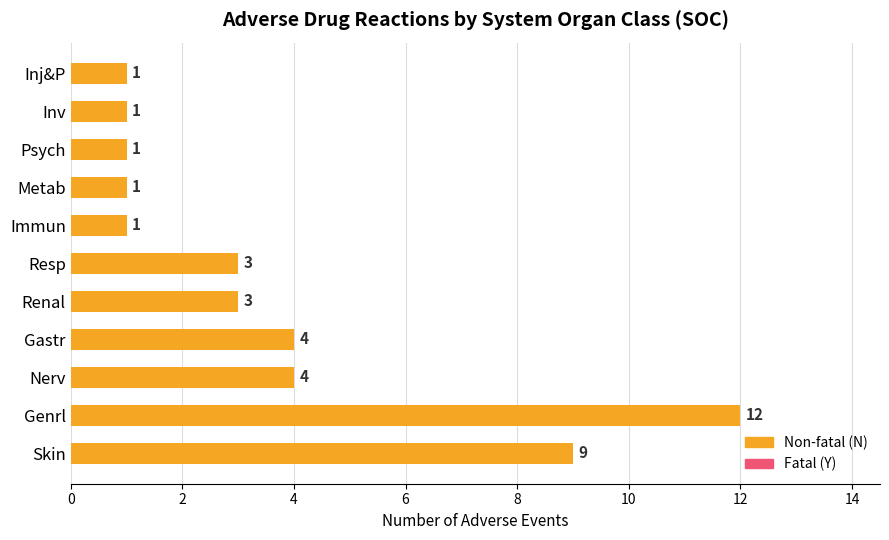

The value at Genrl is 12. True or false?

True